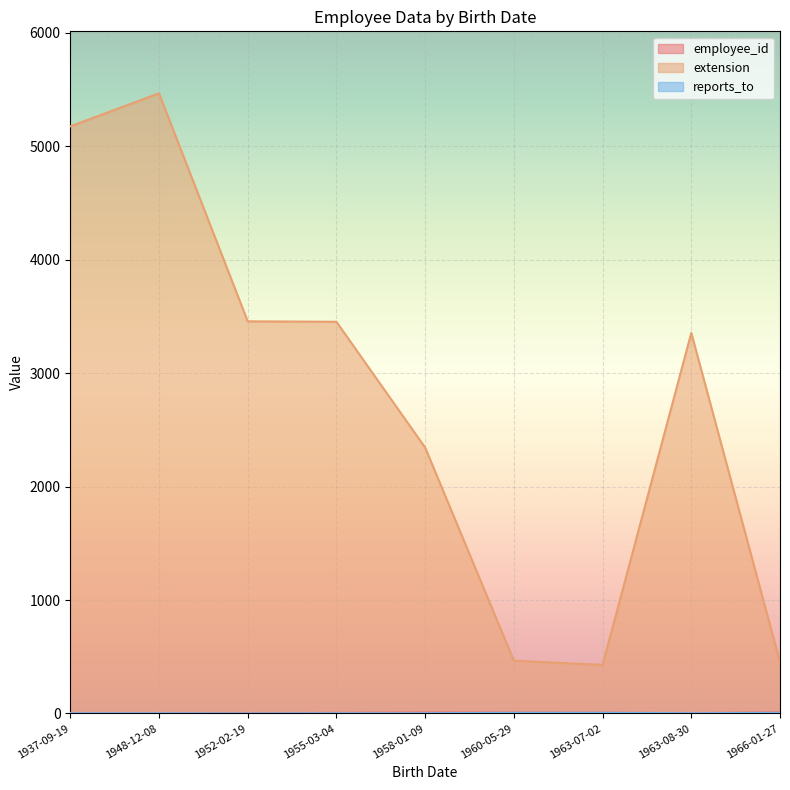

What is the value of the employee_id point at the 3rd from the left?

5